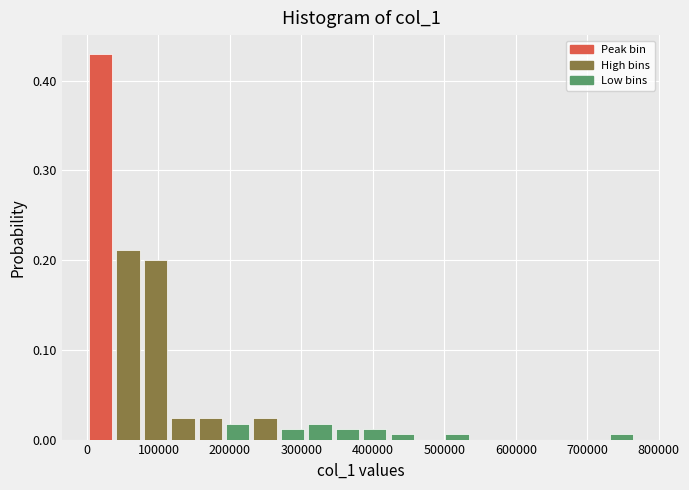

Read against the x-axis, roughly where is the centre of the tallest bar?

20000